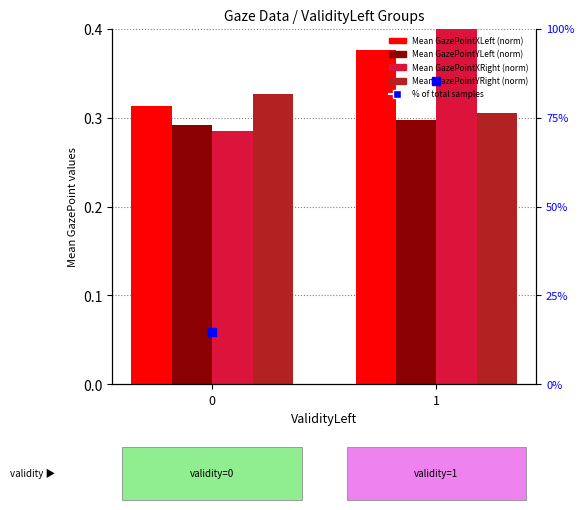

Is the value of Mean GazePointXRight (norm) at 1 greater than the value of Mean GazePointXLeft (norm) at 0?

Yes